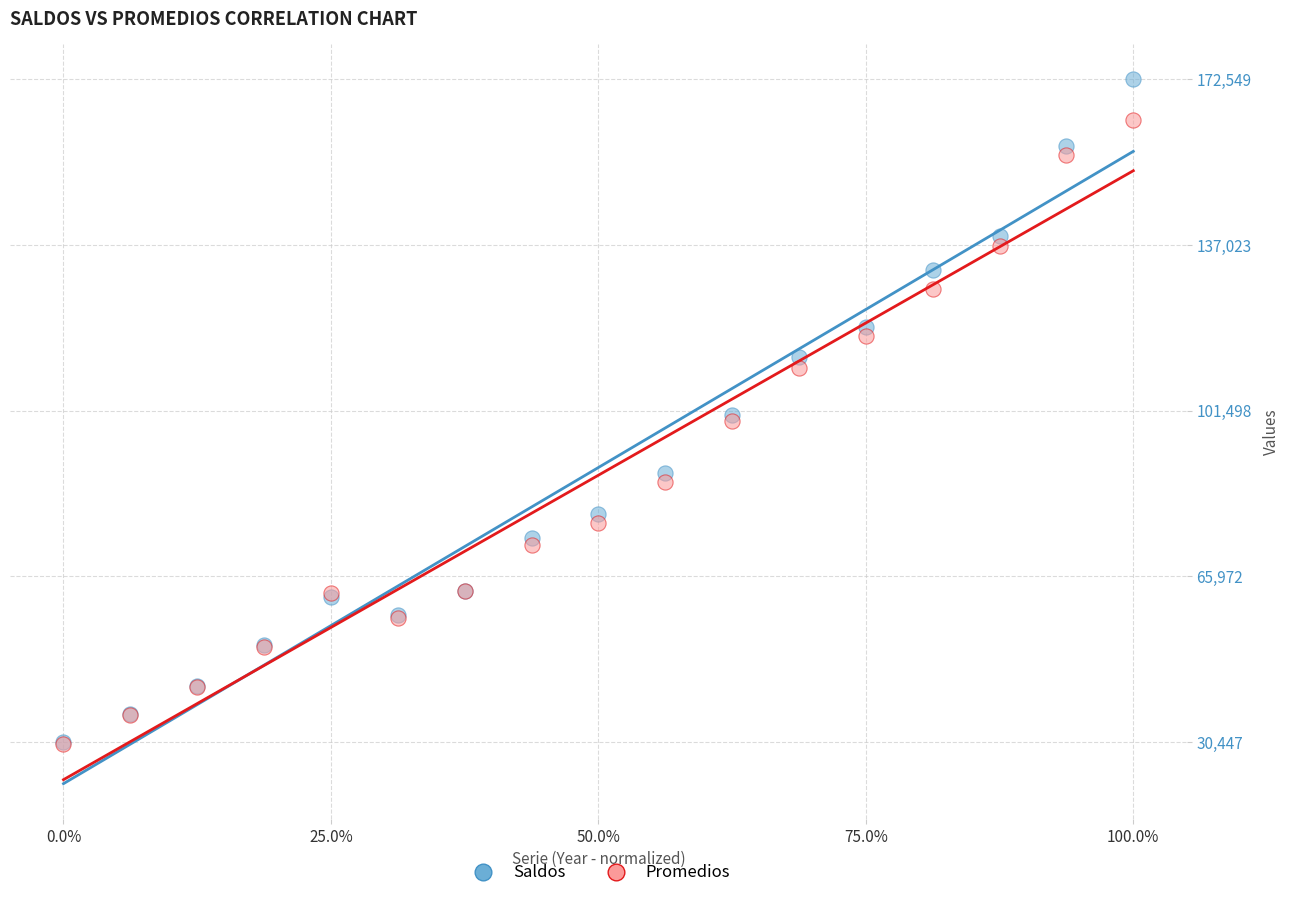

What are all the series names shown in the legend?

Saldos, Promedios